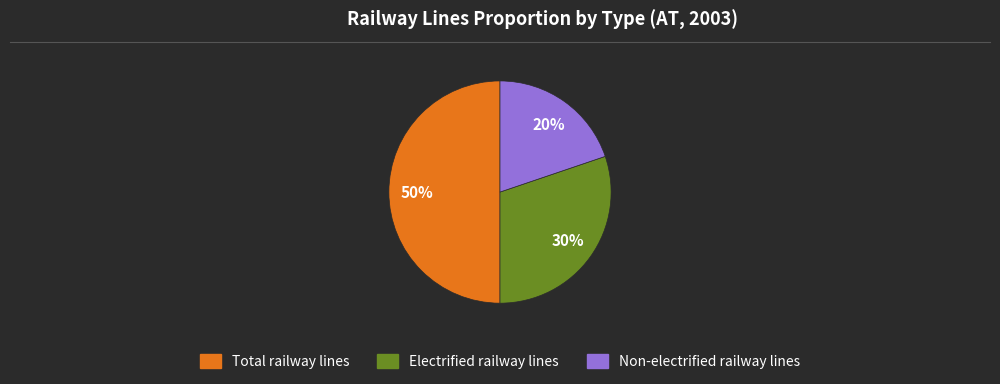

How many slices are in this pie chart?

3